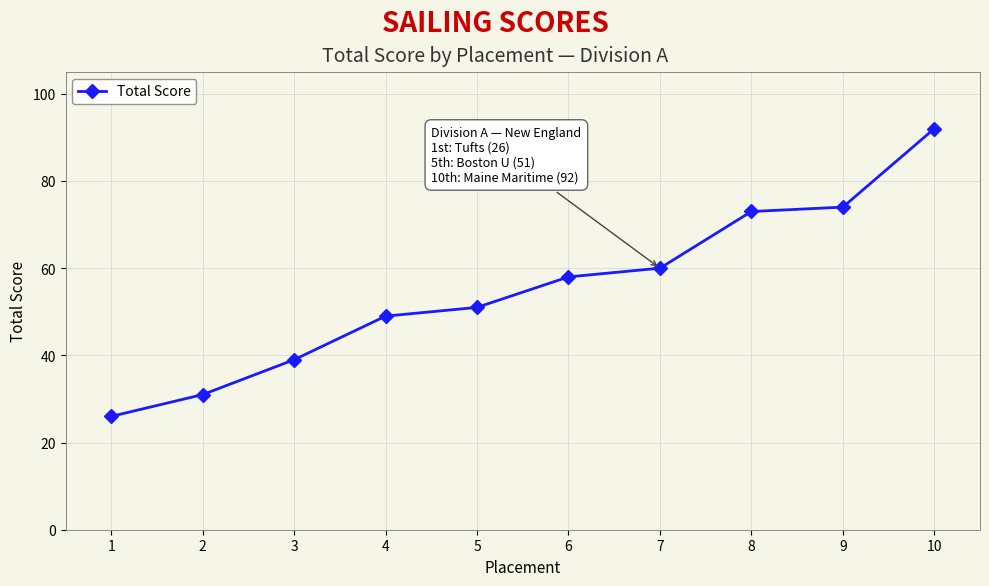

At which category does the chart reach its peak across all series?

10